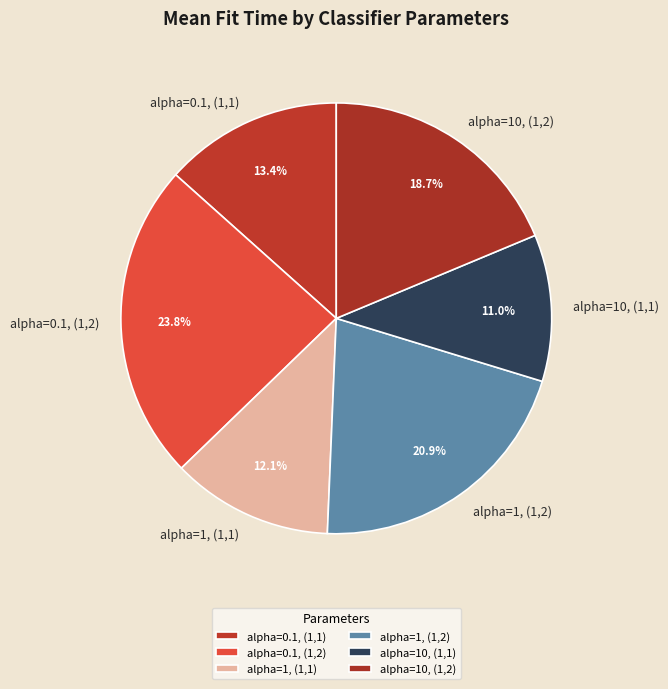

Does alpha=10, (1,1) account for over 50% of the chart?

No